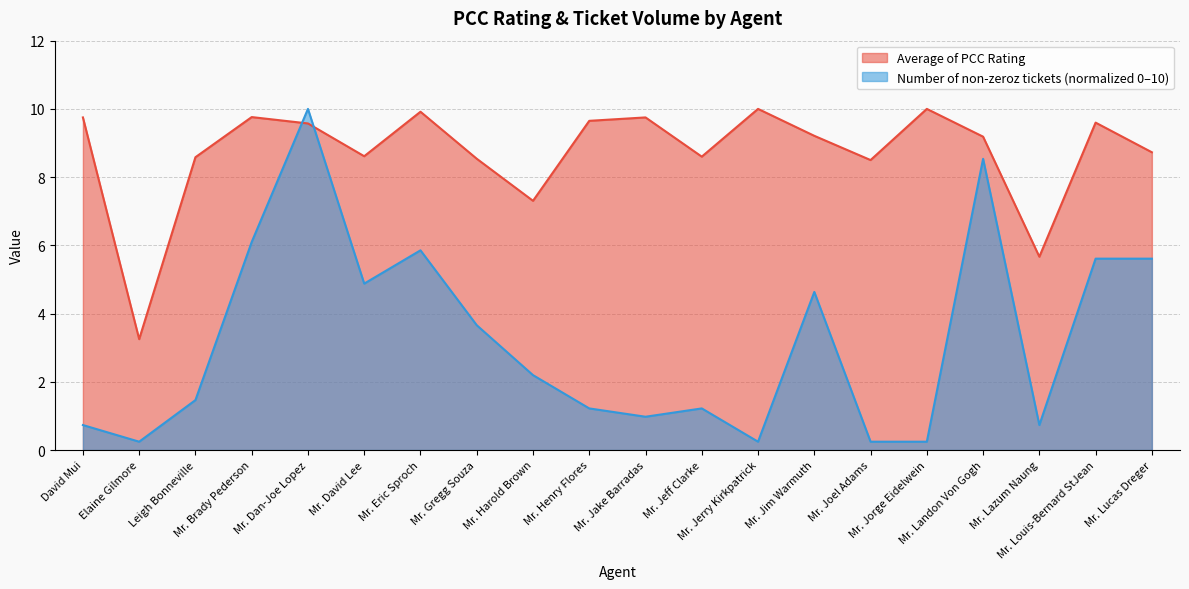

What is the smallest value displayed?

0.2